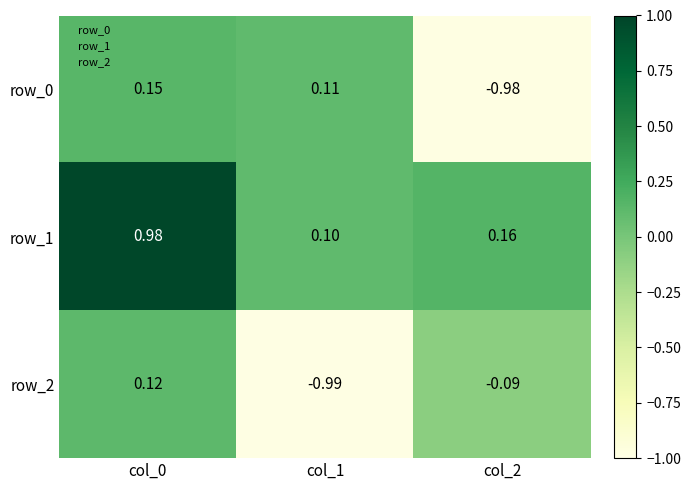

Is the value of row_1 at col_0 greater than the value of row_0 at col_1?

Yes